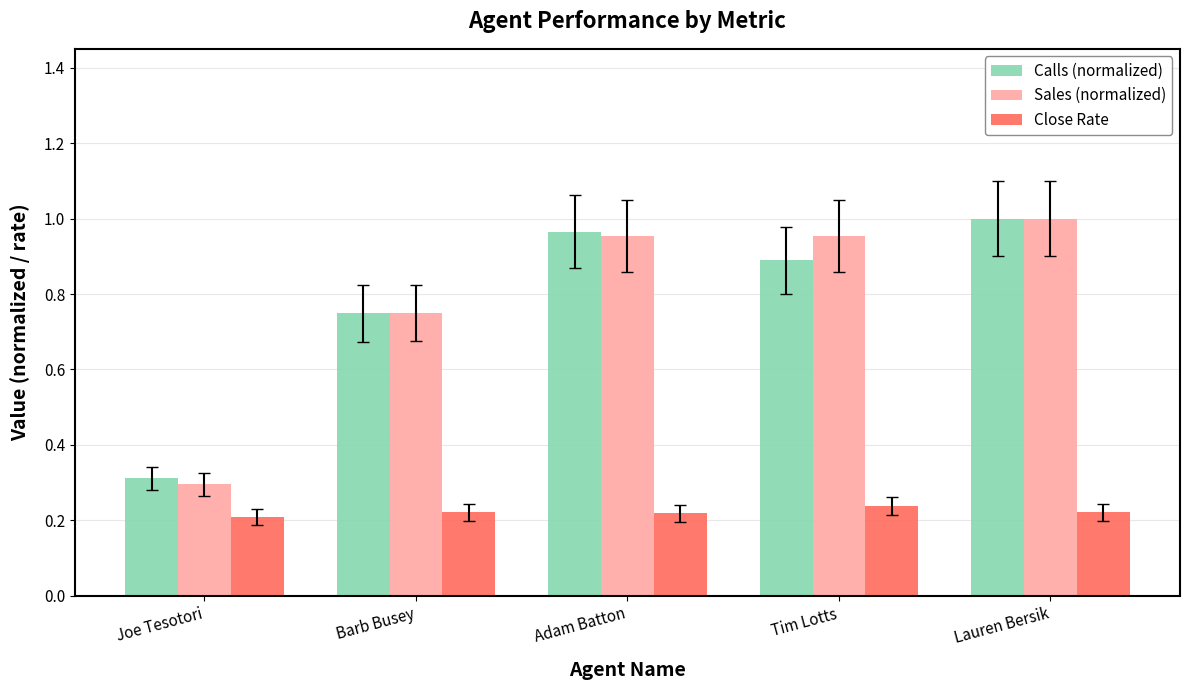

Which series changed the most between Barb Busey and Lauren Bersik?

Calls (normalized)